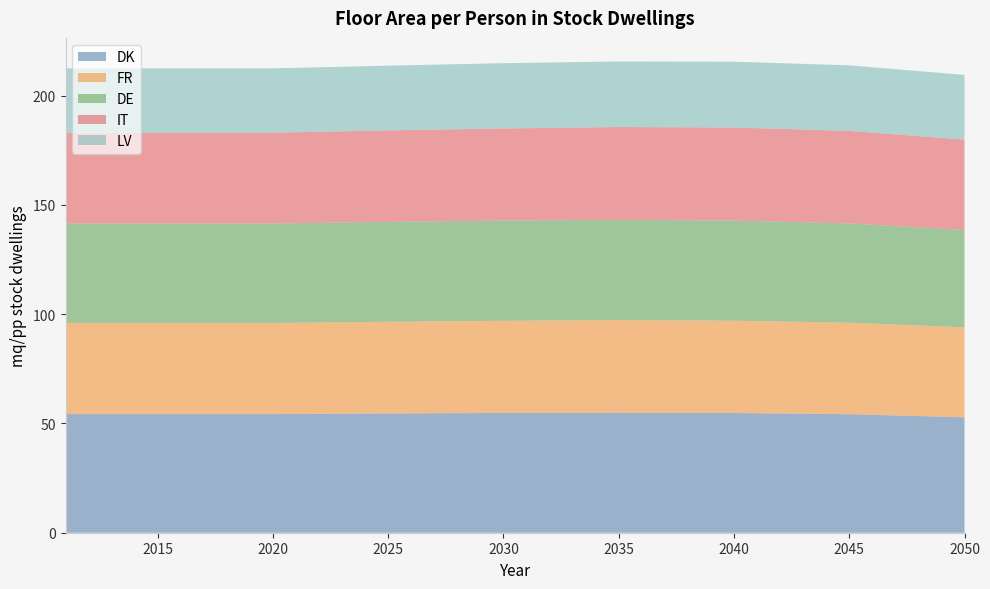

Reading right to left, extract all data points from this chart.

DK: 52.8	54.2	54.8	54.9	54.8	54.6	54.3	54.3
FR: 41.2	41.9	42.2	42.4	42.2	41.9	41.7	41.7
DE: 44.6	45.4	45.8	45.9	45.8	45.7	45.5	45.5
IT: 41.4	42.3	42.6	42.5	42.1	41.8	41.5	41.5
LV: 29.6	30.0	30.1	30.0	29.9	29.6	29.4	29.4